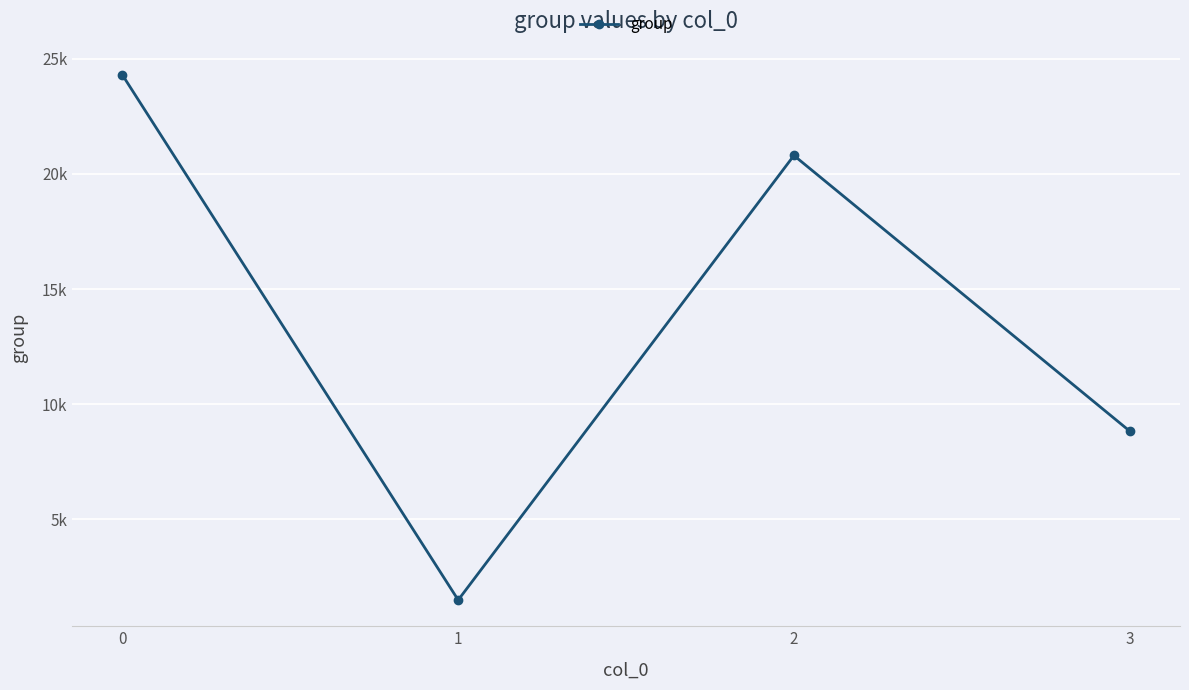

What is the average value?

13853